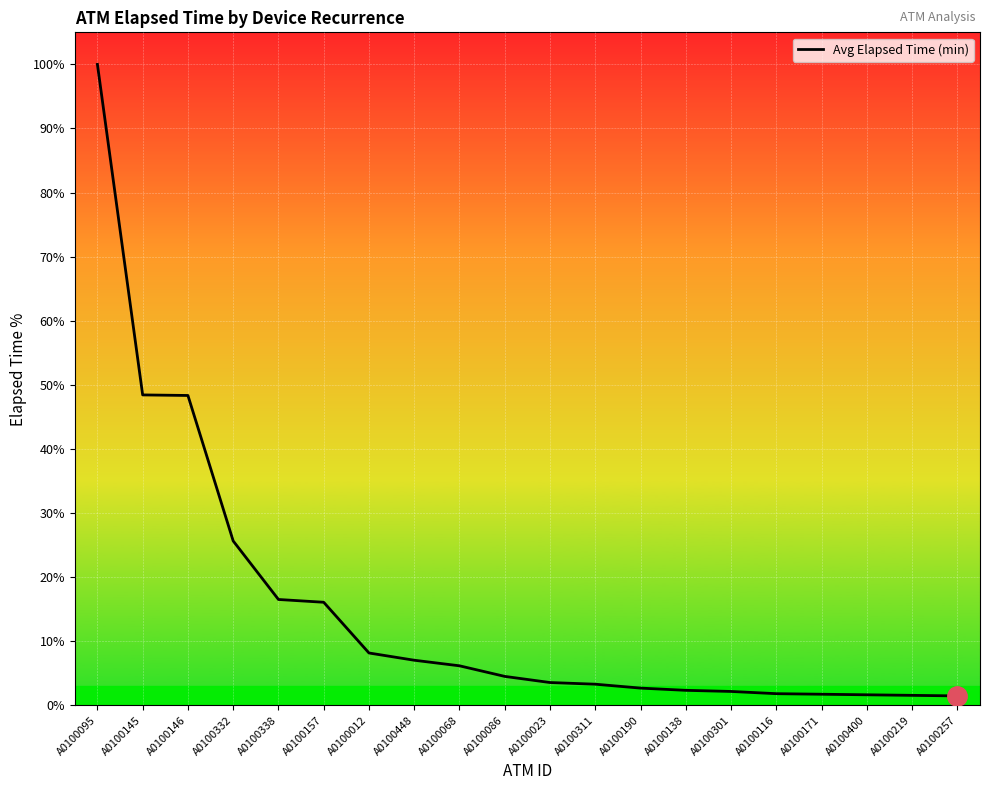

True or false: the data has more than 2 interior local peaks.

False